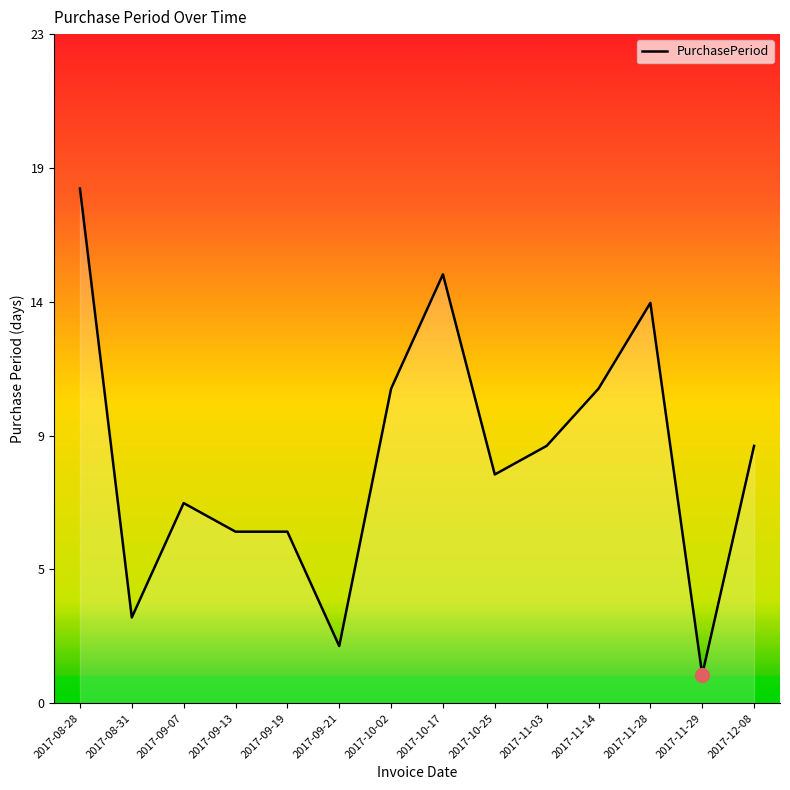

What is the difference between the values at 2017-08-31 and 2017-09-07?

4